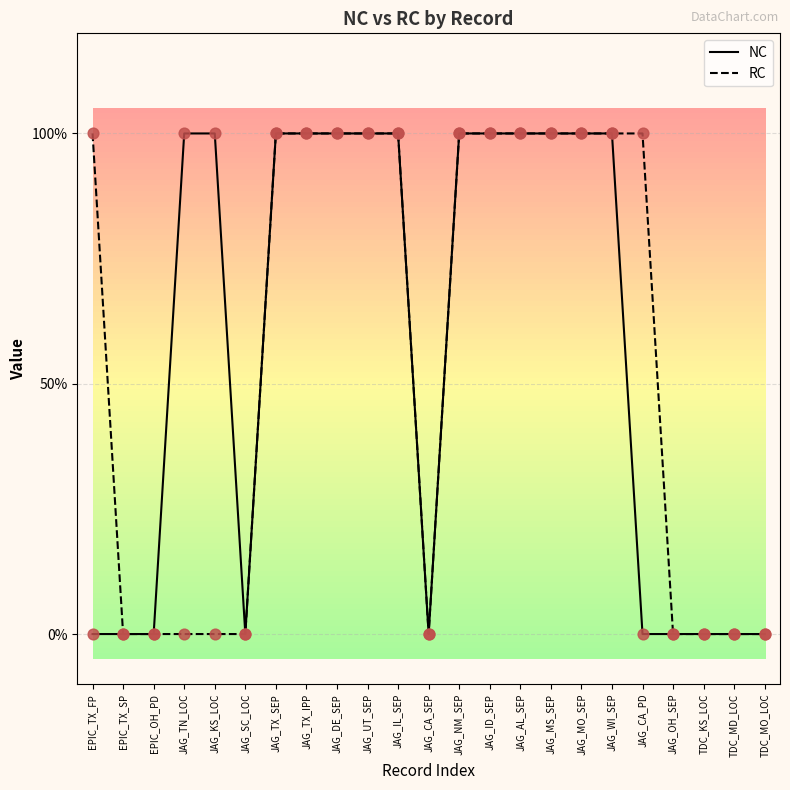

Which series has the largest total across all categories?

NC